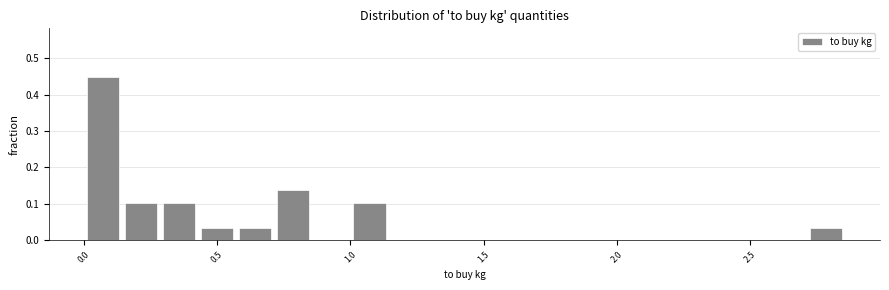

Around what value on the x-axis is the tallest bar? Give the approximate position of its centre, as read against the axis.

0.05